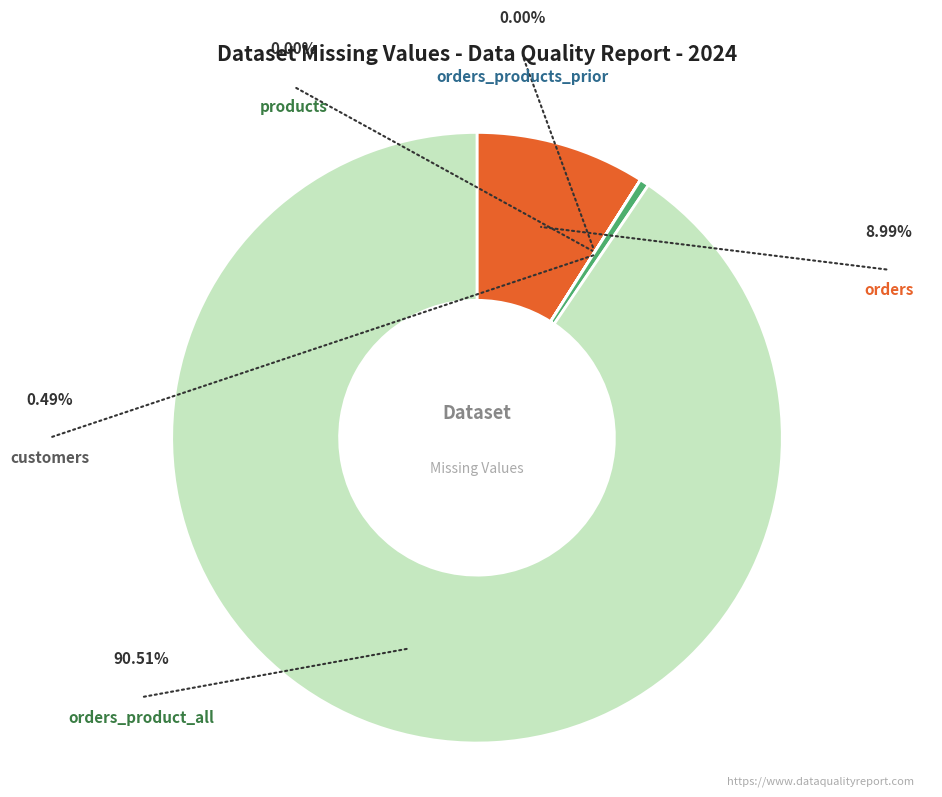

Is there a majority slice in this chart?

Yes